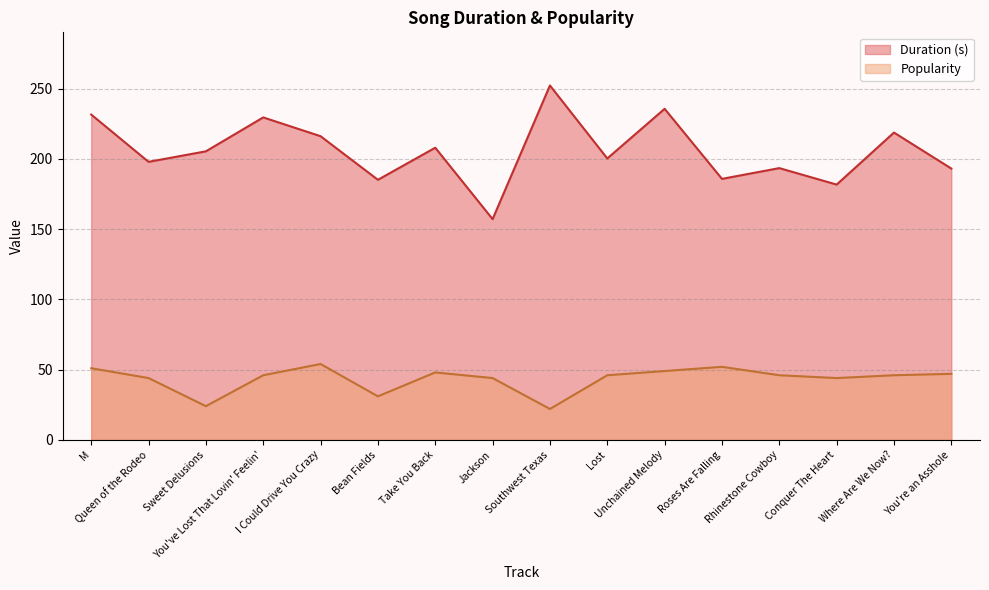

Rank the series by their maximum value, from lowest to highest.

Popularity, Duration (s)